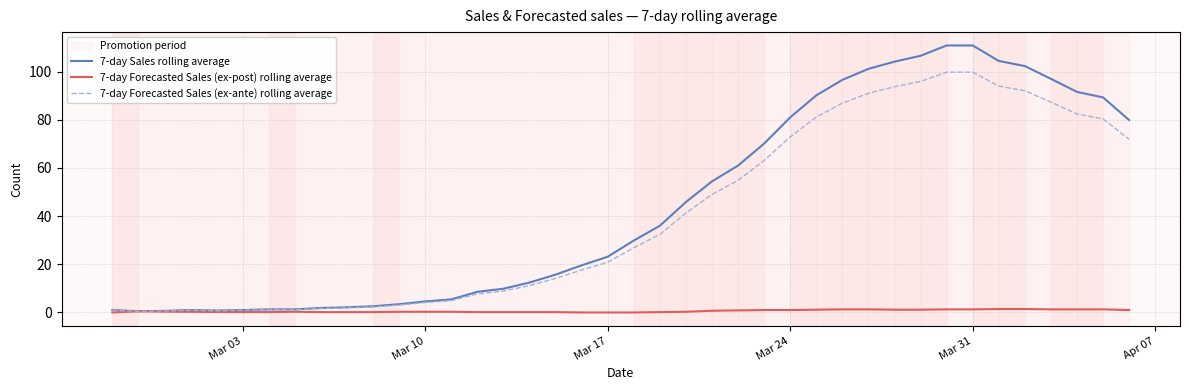

Which series has the largest range (max minus min)?

7-day Sales rolling average